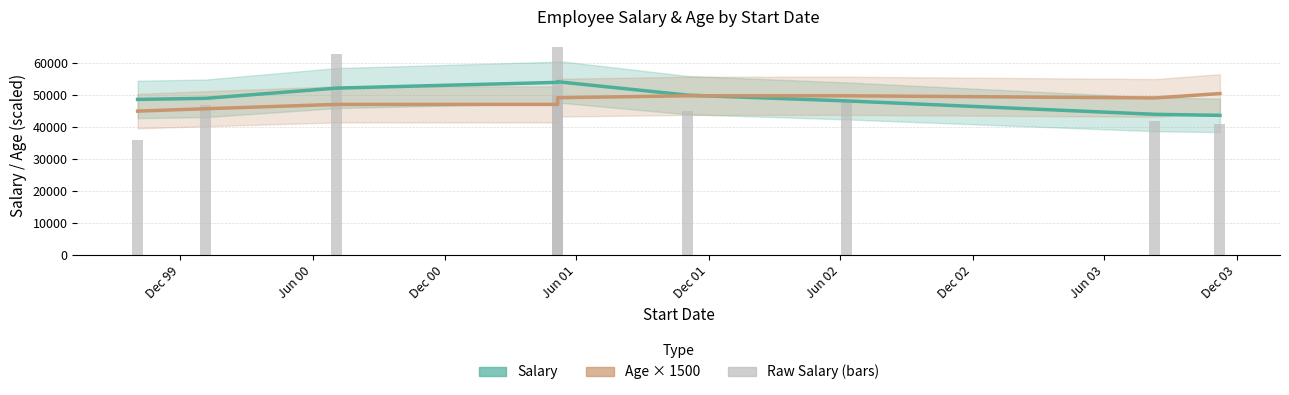

Are the bars grouped side by side (vs. stacked)?

Yes